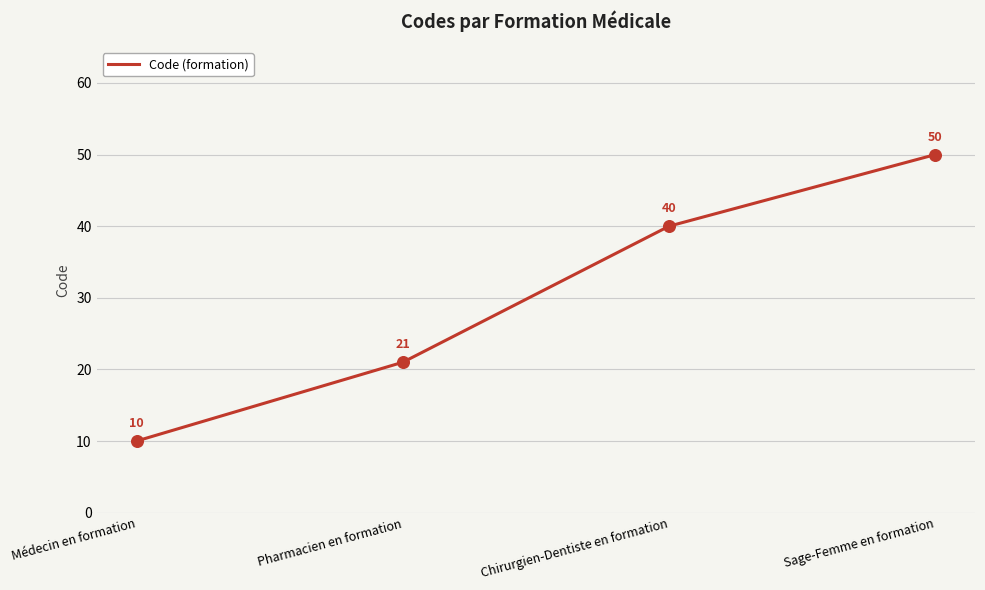

What is the change in value from Pharmacien en formation to Sage-Femme en formation?

+29